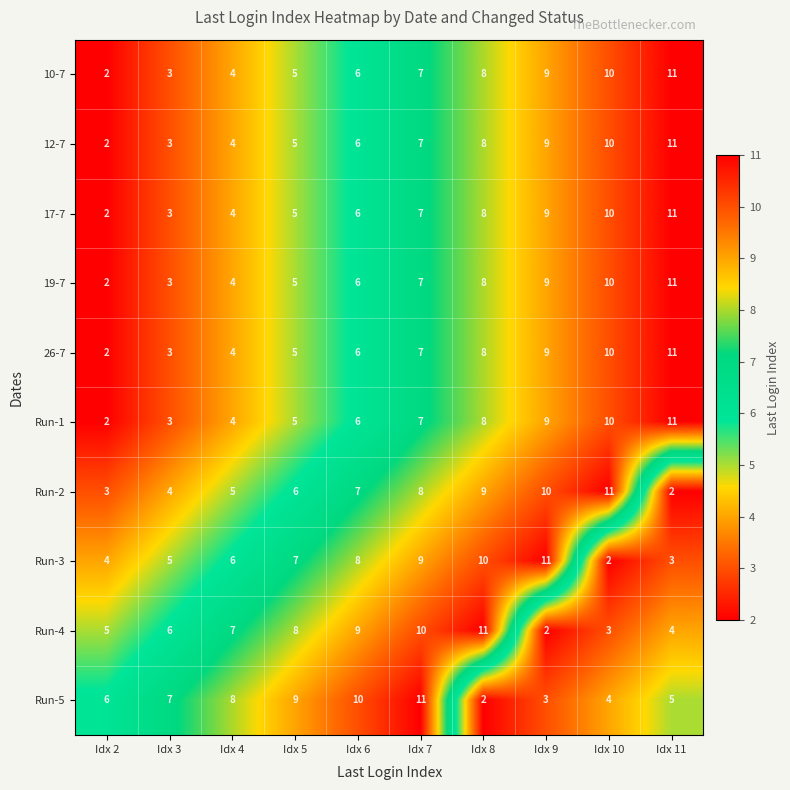

What is the approximate value of 26-7 at Idx 6?

6